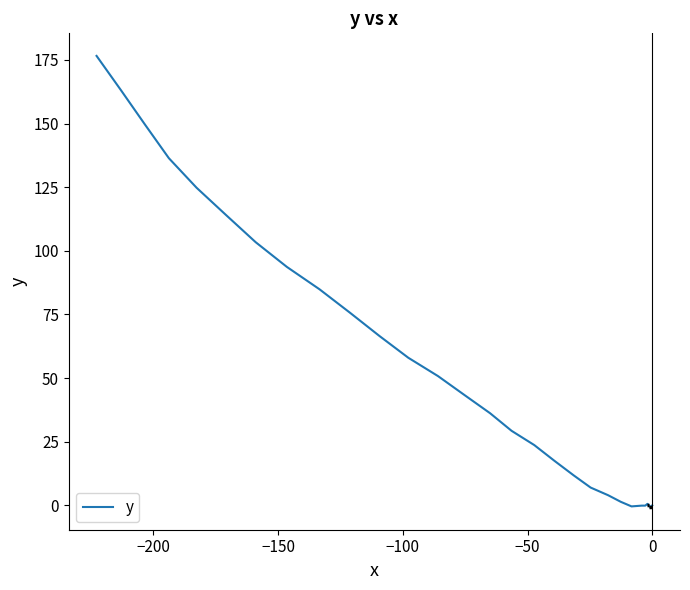

What is the maximum value shown in the chart?

176.6